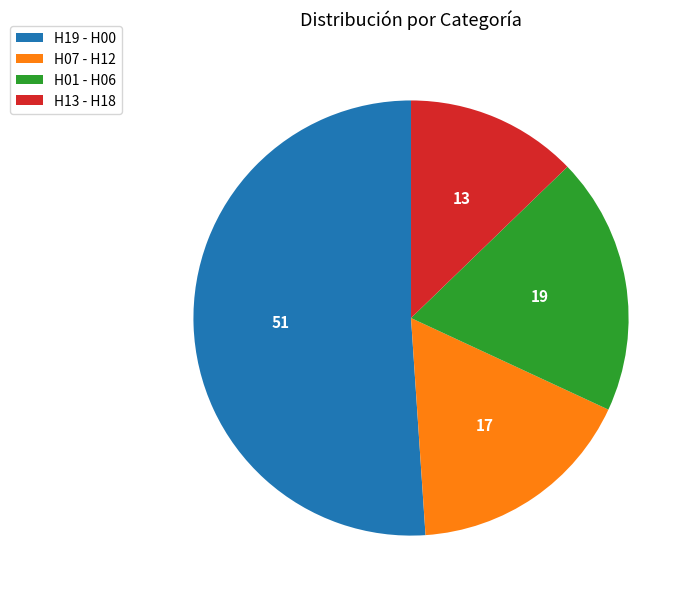

True or false: H19 - H00 accounts for 51% of the total.

True